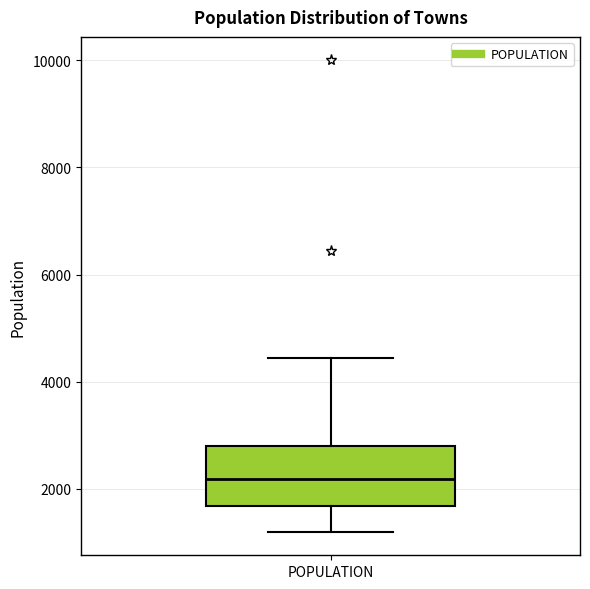

Transcribe this box plot: give where the median line is, the range the box spans, and where the two whiskers end, as read against the y-axis. The values are not printed on the chart, so give them approximately, as read against the axis.

median 2200, box 1600 to 2800, whiskers 1200 to 4400